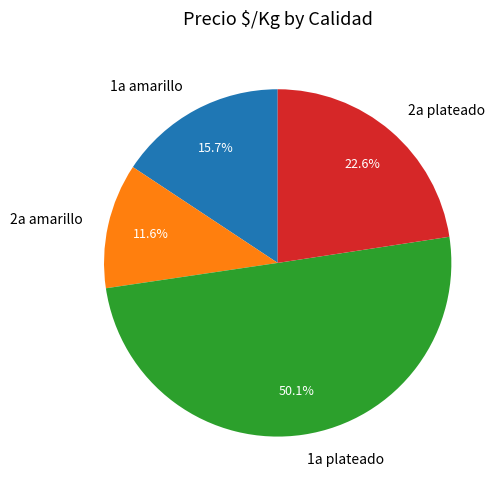

Rank the categories by value from lowest to highest.

2a amarillo, 1a amarillo, 2a plateado, 1a plateado